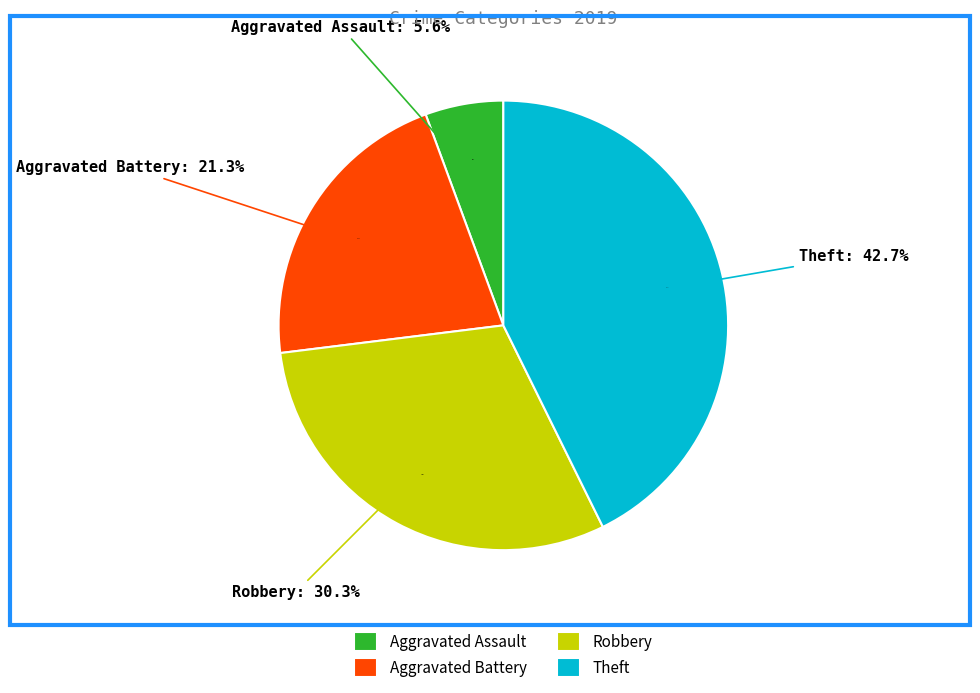

Is there any slice that represents more than half of the pie?

No